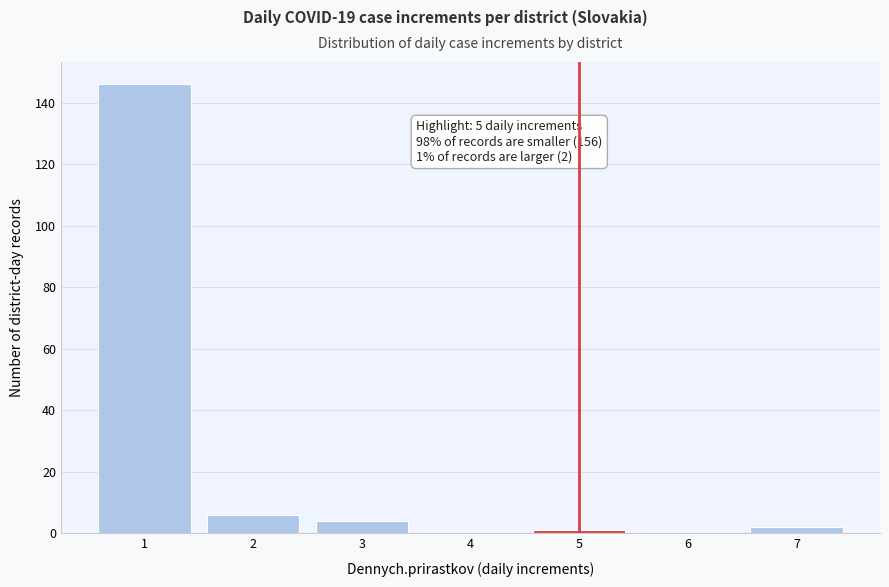

Reading left to right, extract all data points from this chart.

1=146	2=6	3=4	4=0	5=1	6=0	7=2